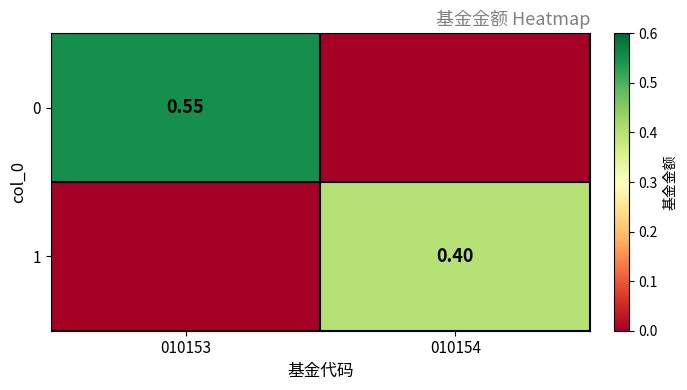

True or false: 0 has a value of 0.2 at 010154.

False